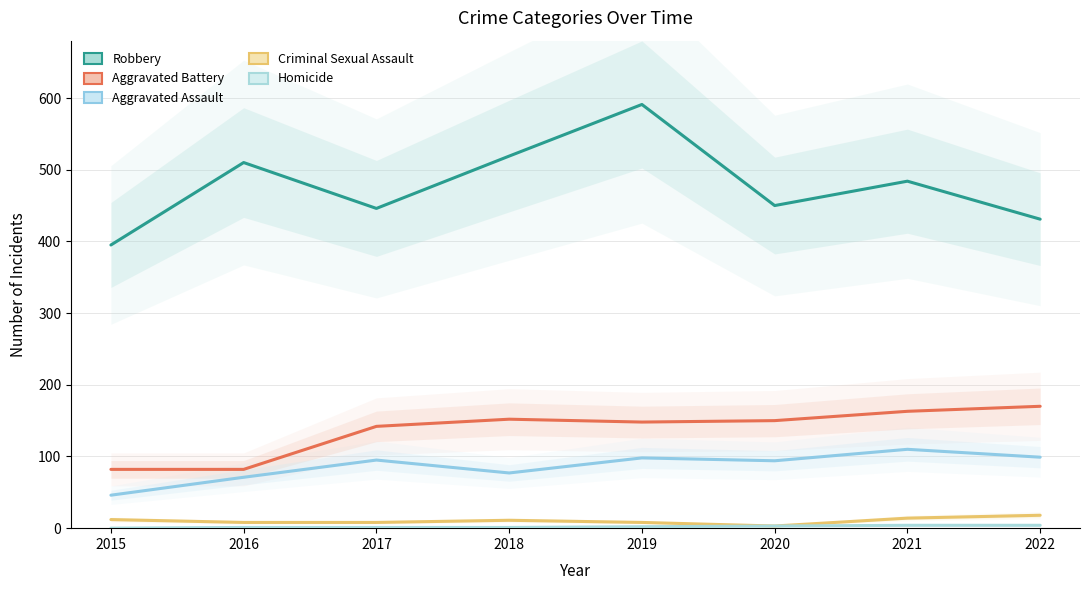

List the series in order of their peak value, highest first.

Robbery, Aggravated Battery, Aggravated Assault, Criminal Sexual Assault, Homicide